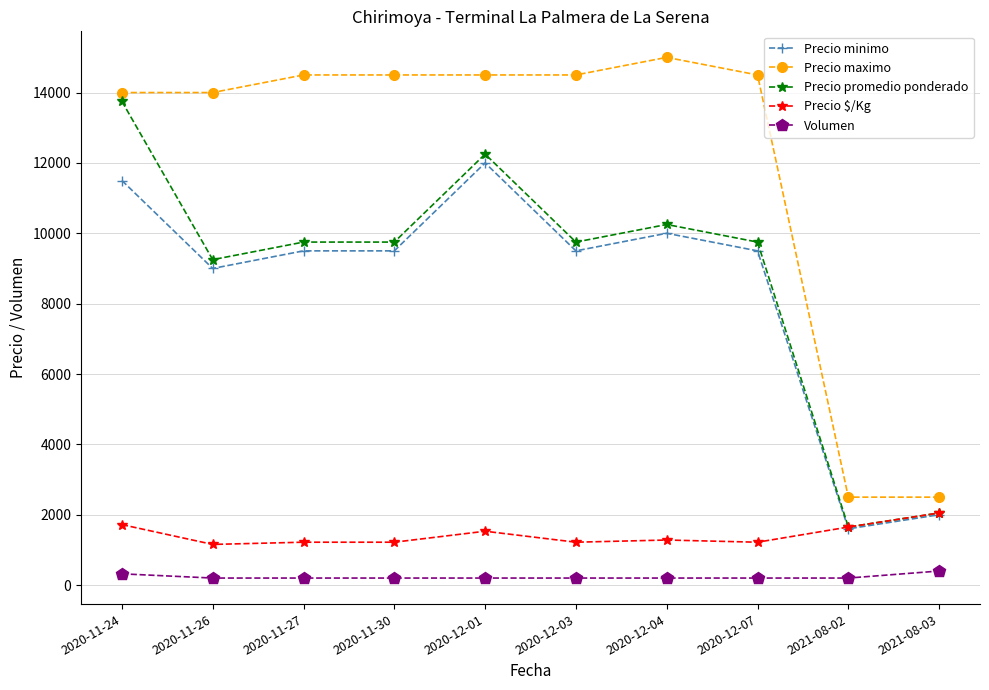

What is the minimum value for Volumen?

200